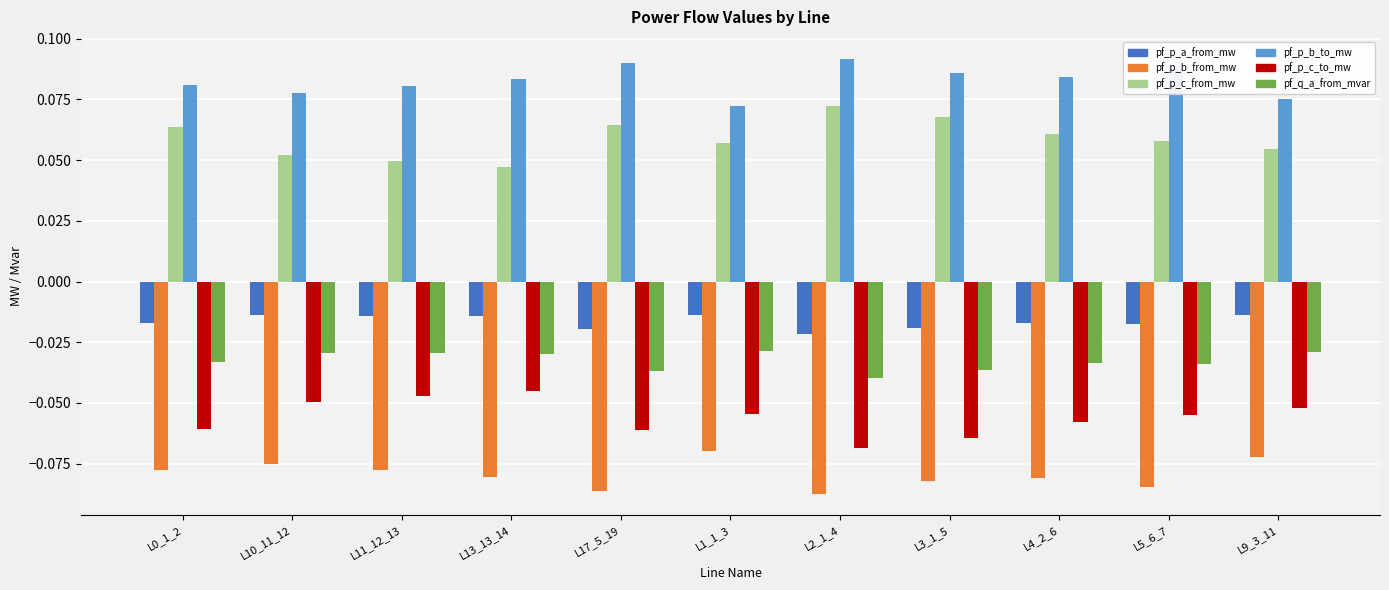

What is the sum of all pf_p_b_to_mw values?

0.9